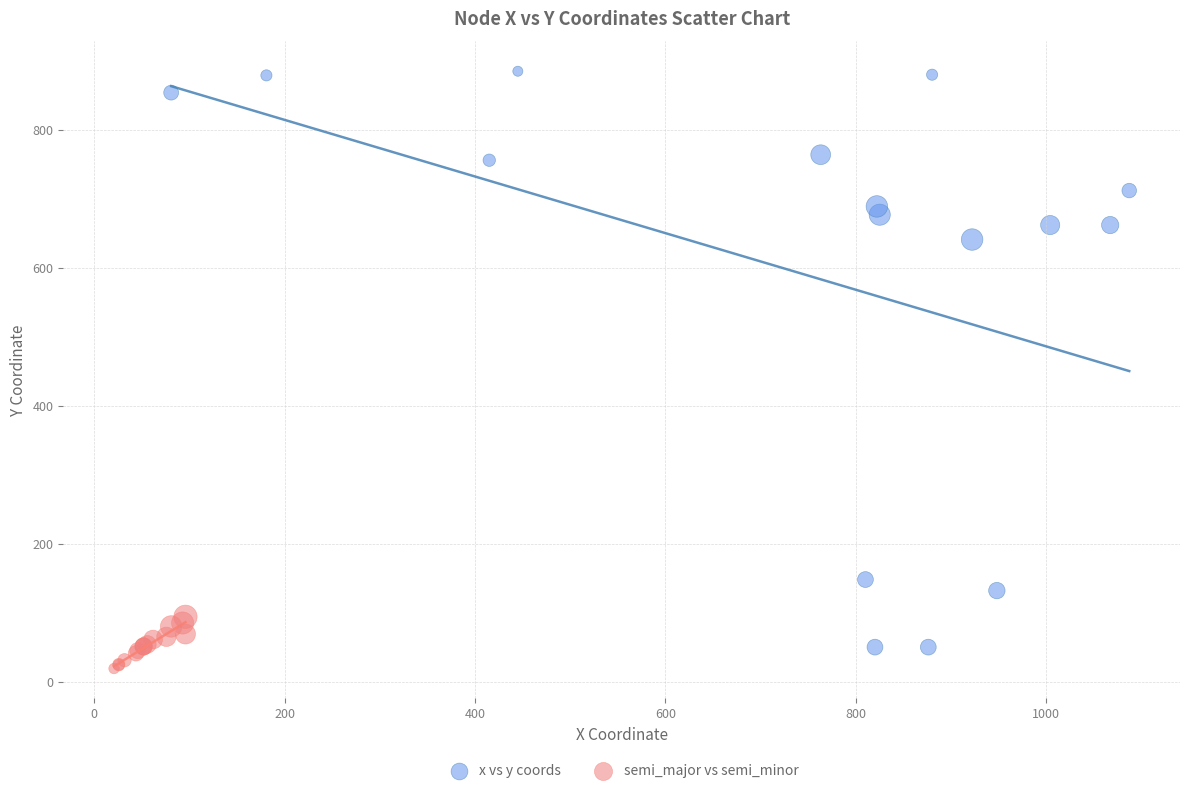

Which series has the largest Y range (max minus min)?

x vs y coords